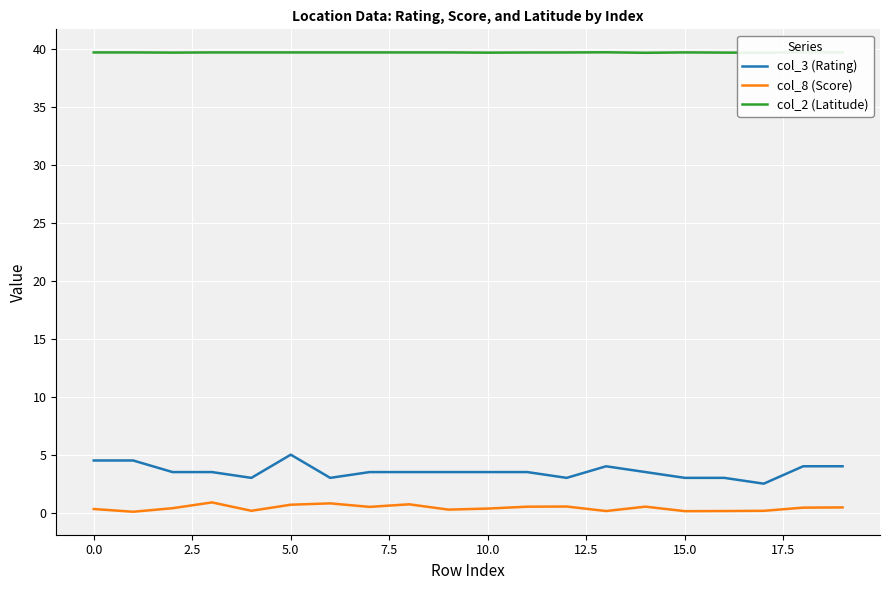

Does the chart have visible grid lines?

Yes